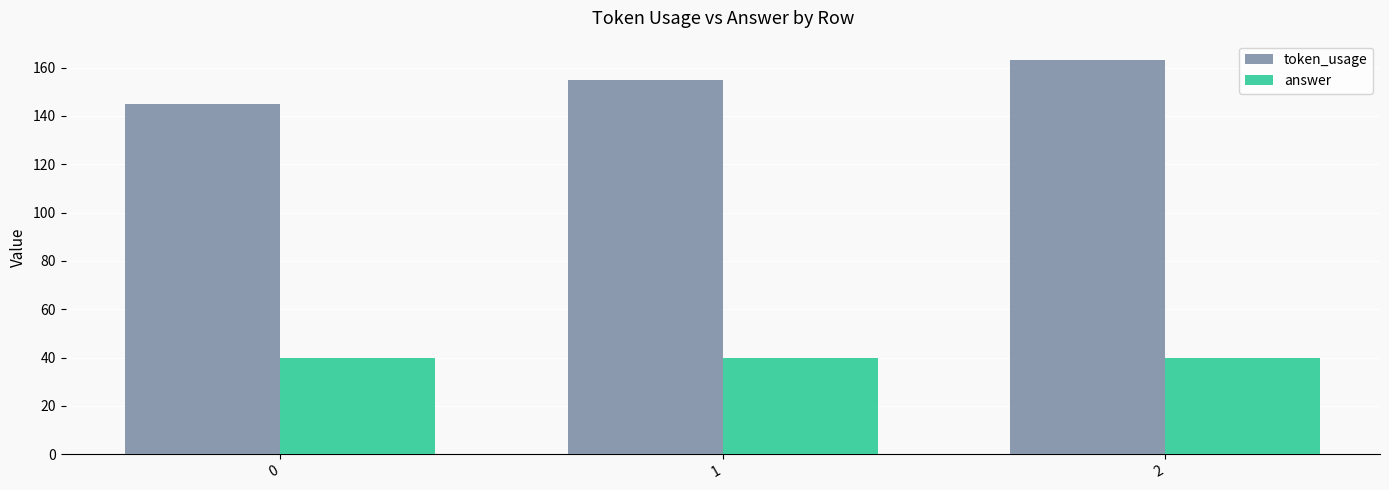

At 0, list the series in order from smallest to largest.

answer, token_usage